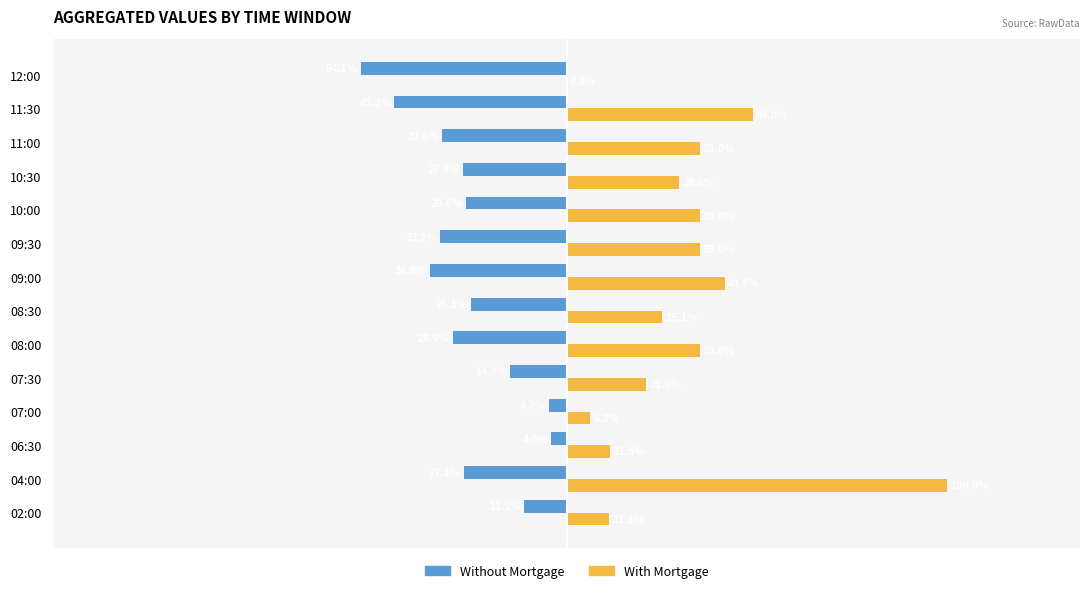

What are all the series names shown in the legend?

Without Mortgage, With Mortgage